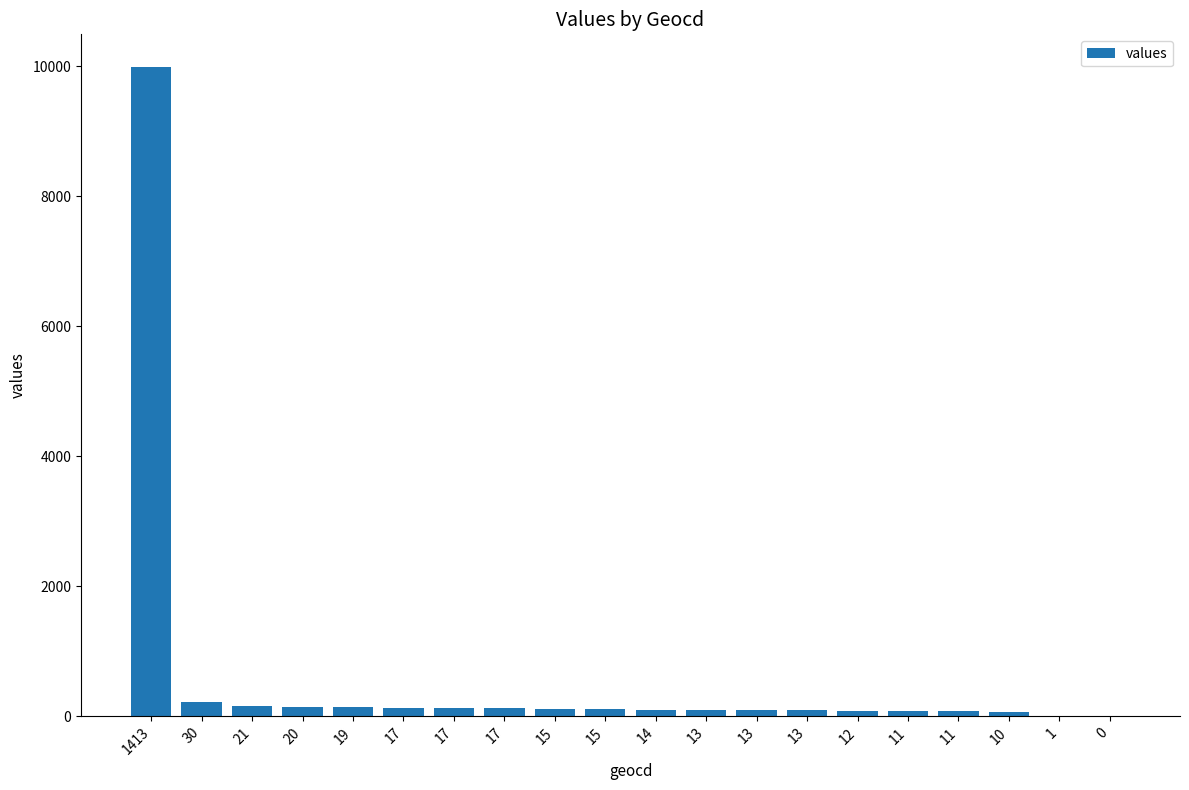

What is the value of the 5th bar from the left?

134